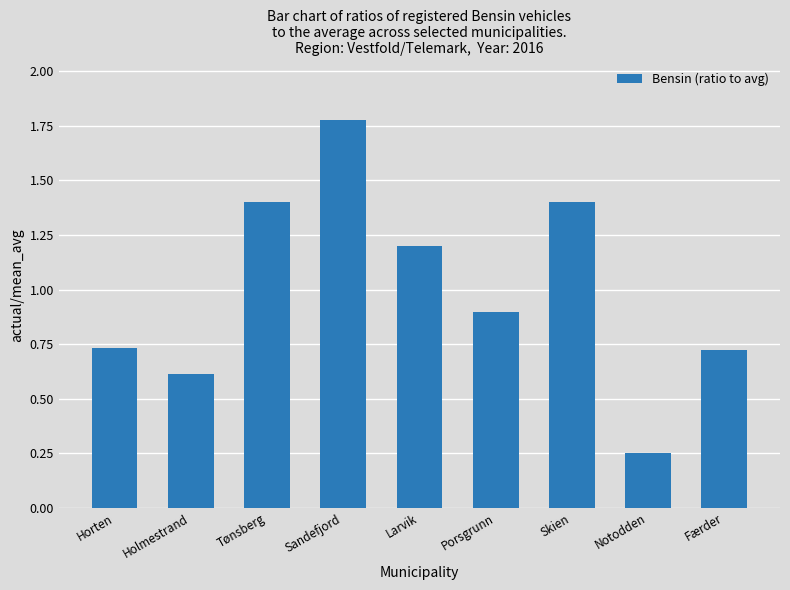

What is the change in value from Larvik to Færder?

-0.5